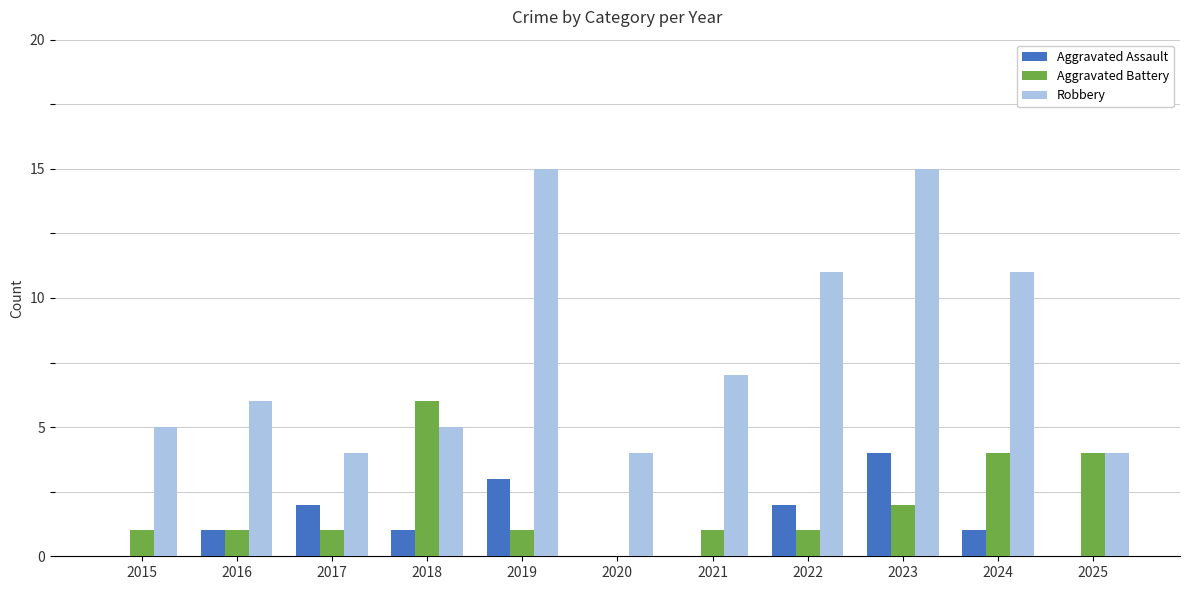

How many distinct data groups are displayed?

3